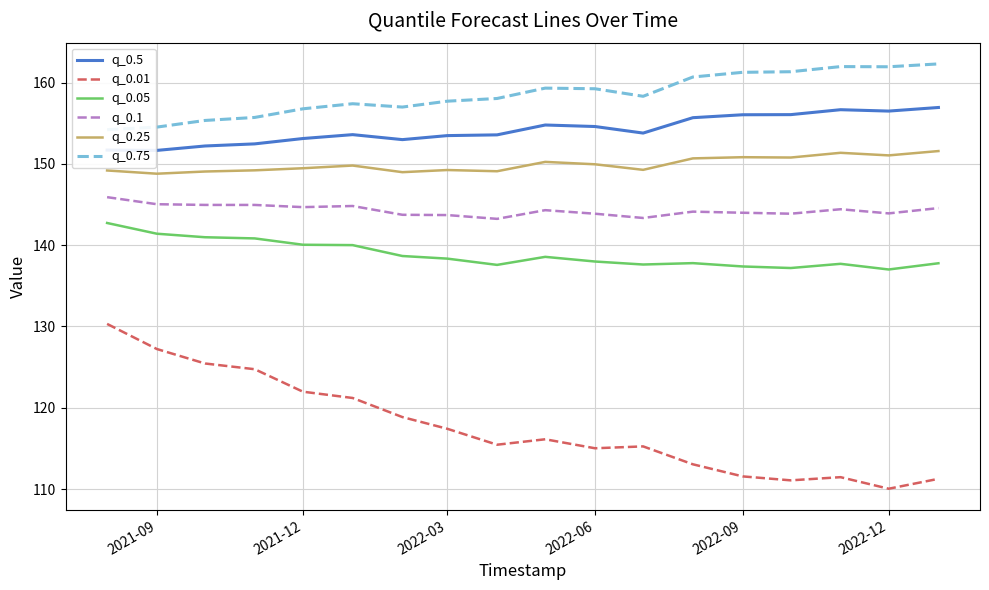

What is the difference between the maximum and minimum values in the q_0.01 series?

20.3